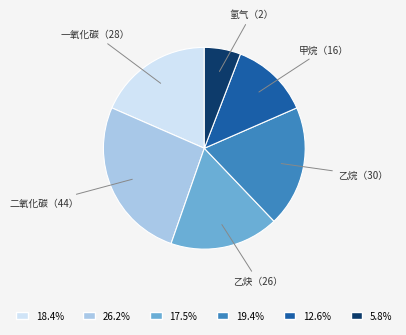

What is the largest slice in the pie chart?

二氧化碳（44）